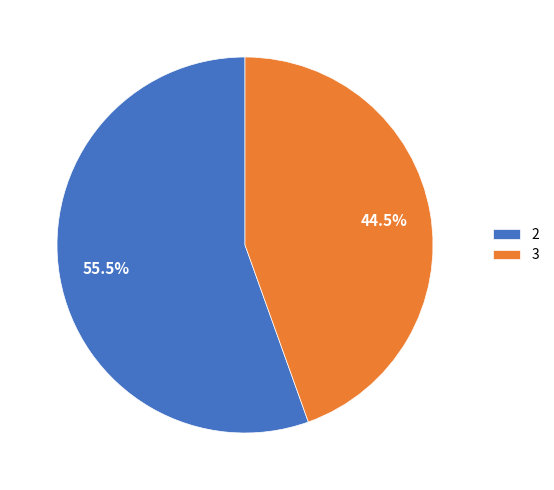

Does any single category account for the majority?

Yes